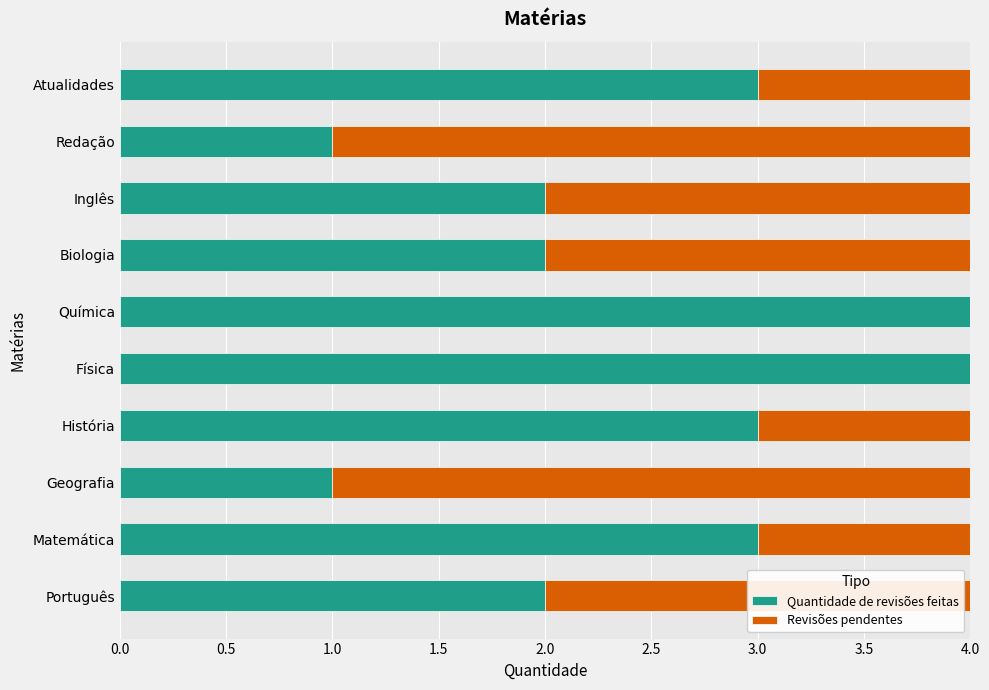

Is it true that Quantidade de revisões feitas equals 3 at Matemática?

True